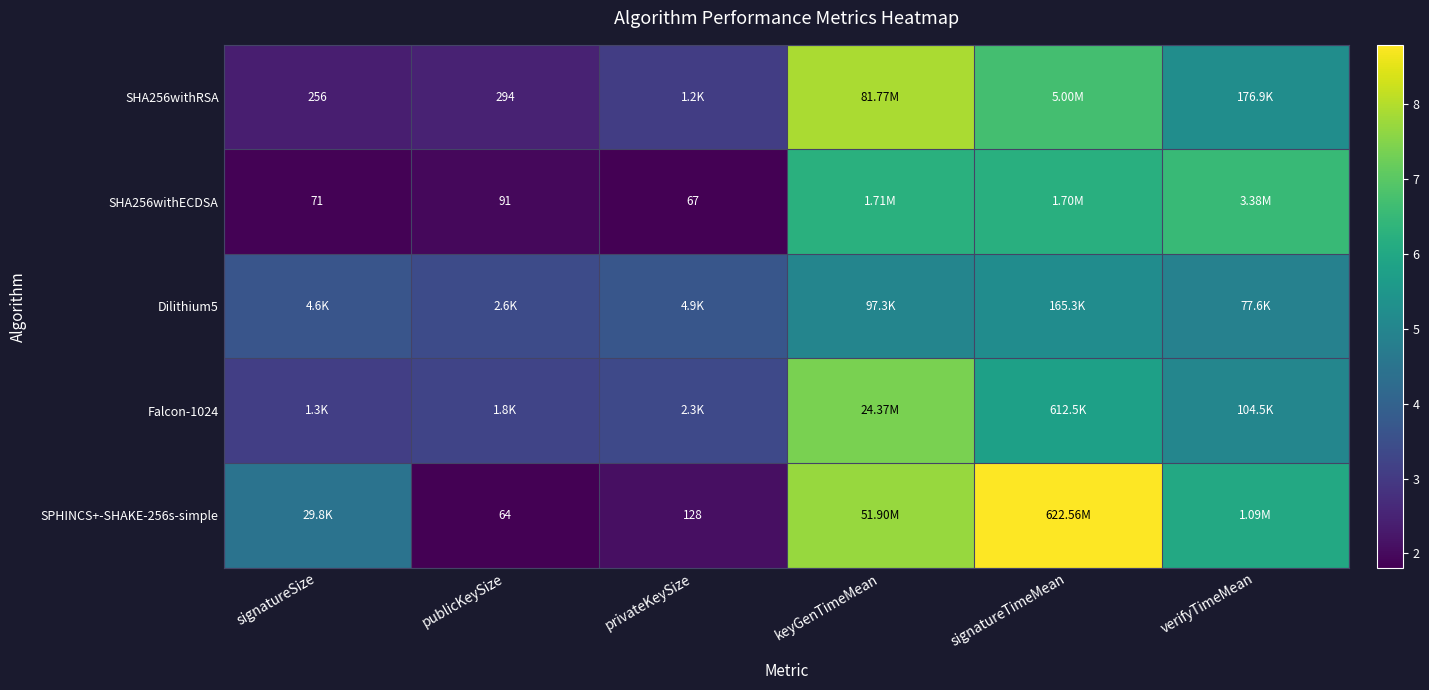

Is it true that SHA256withECDSA equals 0.7 at publicKeySize?

False